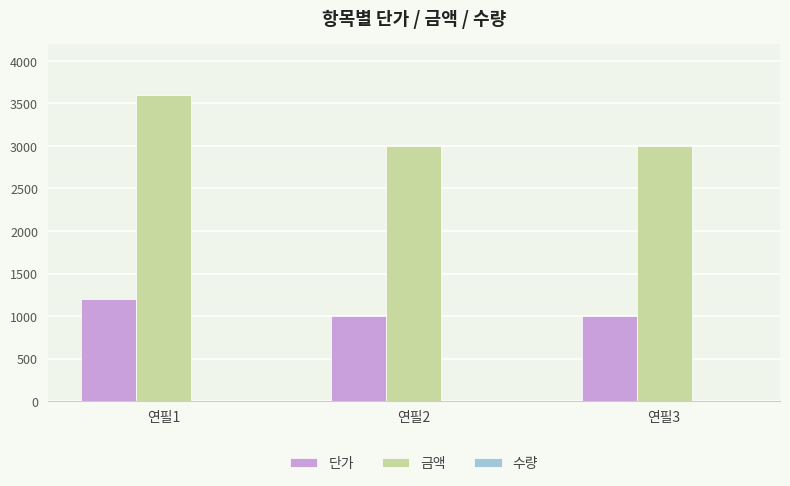

Is it true that 단가 equals 321 at 연필3?

False